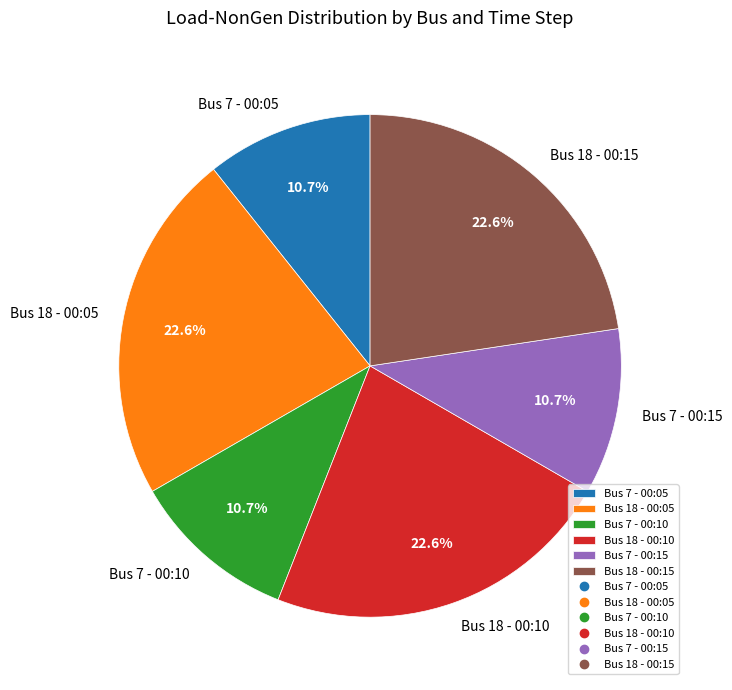

To the nearest percent, what is the difference between the Bus 7 - 00:10 and Bus 18 - 00:15 slice percentages?

12%